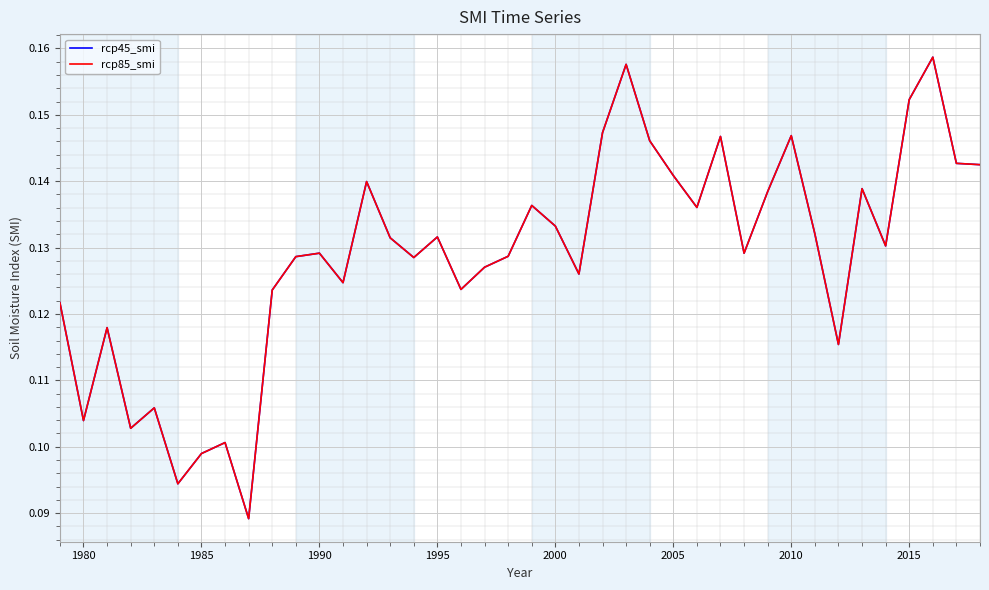

Does the chart have visible grid lines?

Yes